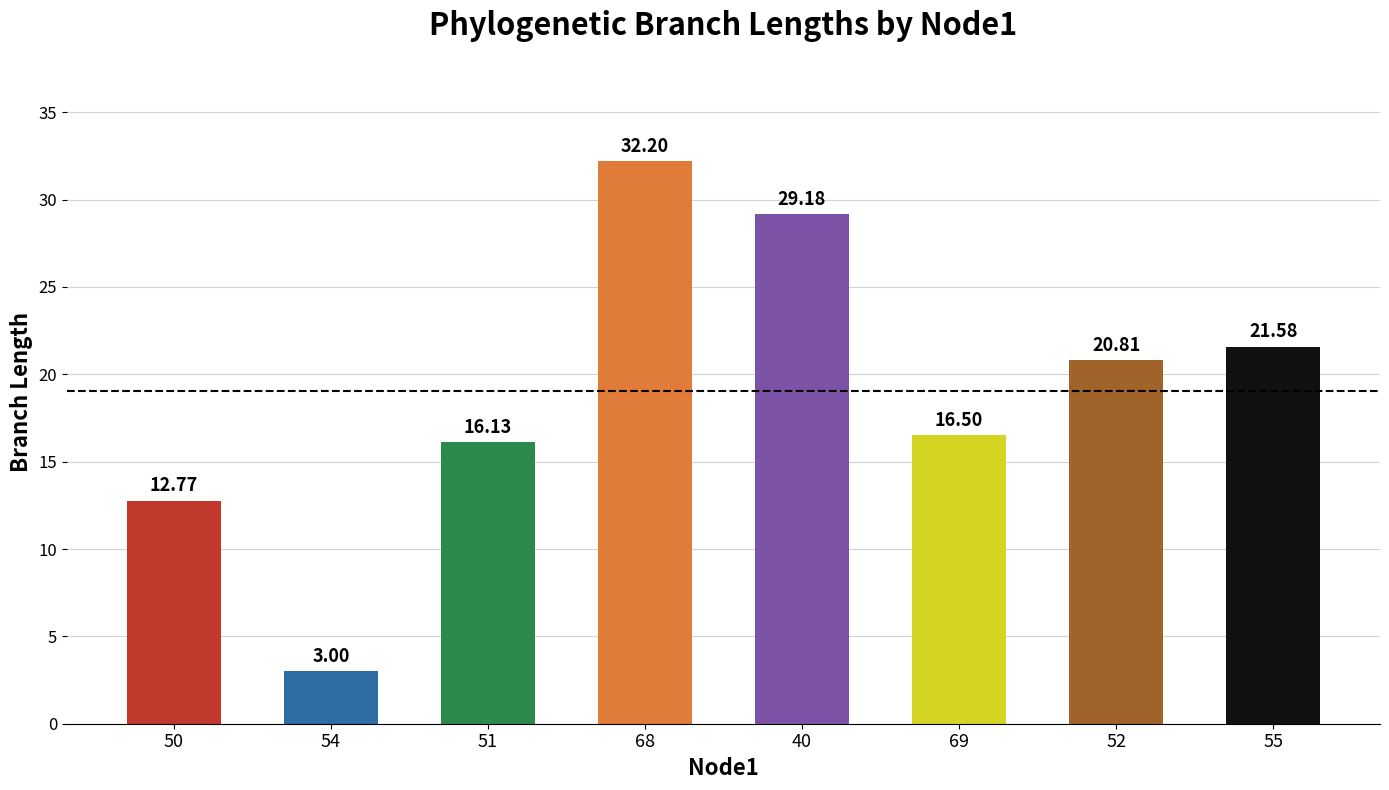

Is it true that the value at 52 is 30.4?

False